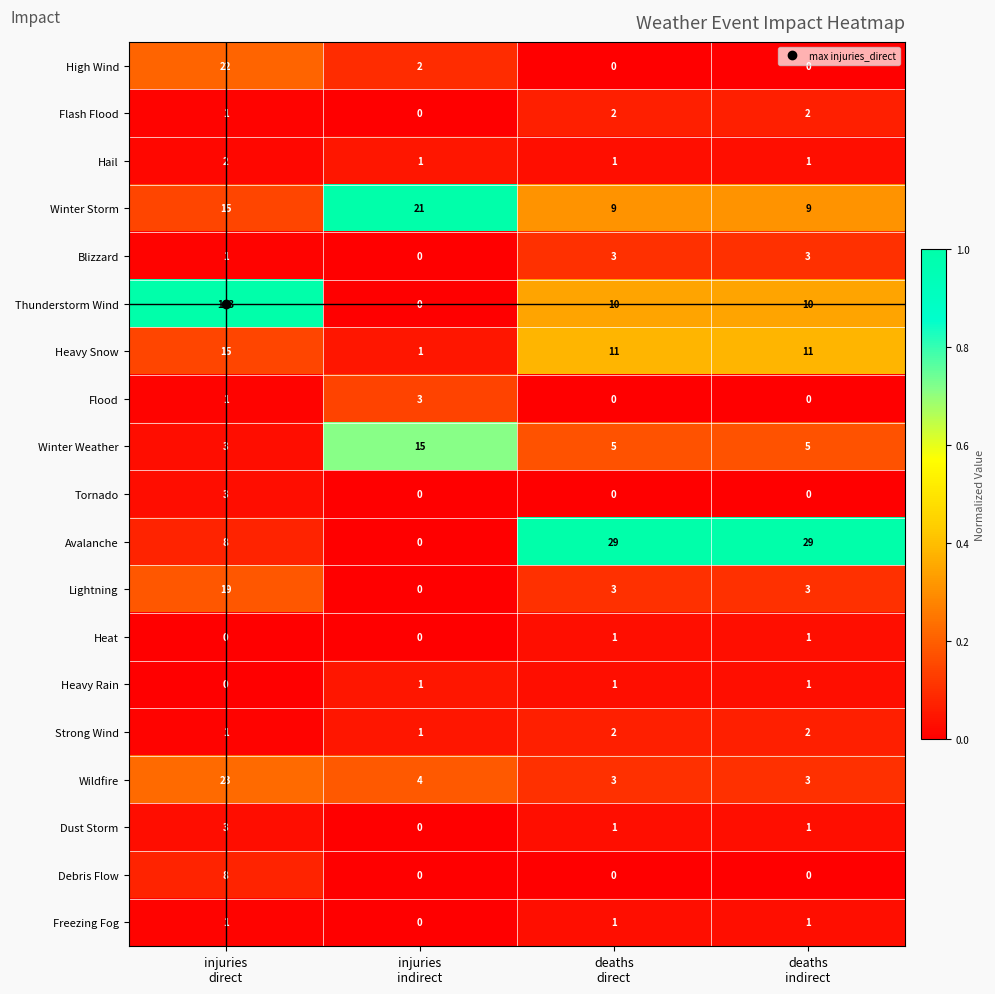

Which series has the largest total across all categories?

Thunderstorm Wind